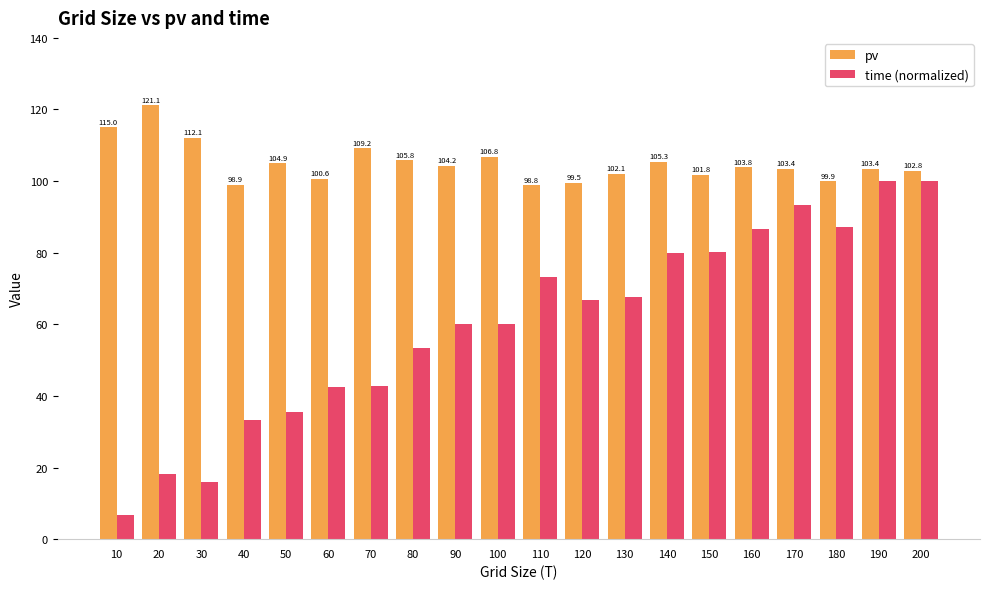

The value of pv at 80 is 62.5. True or false?

False